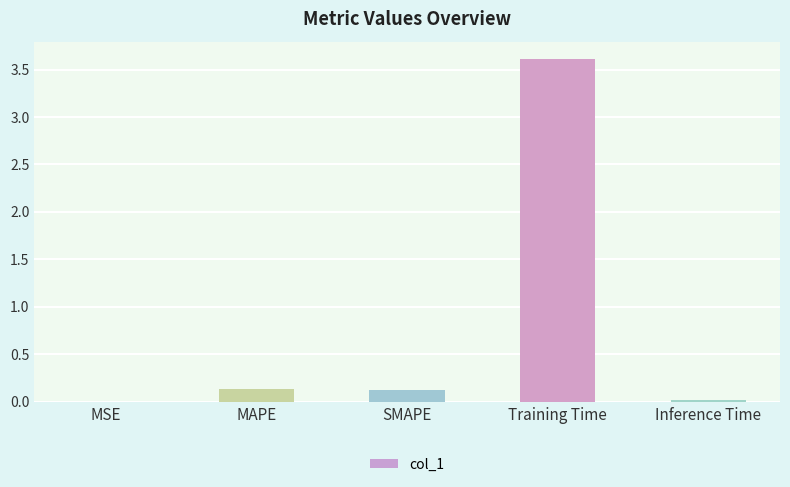

What is the sum of all values?

3.9